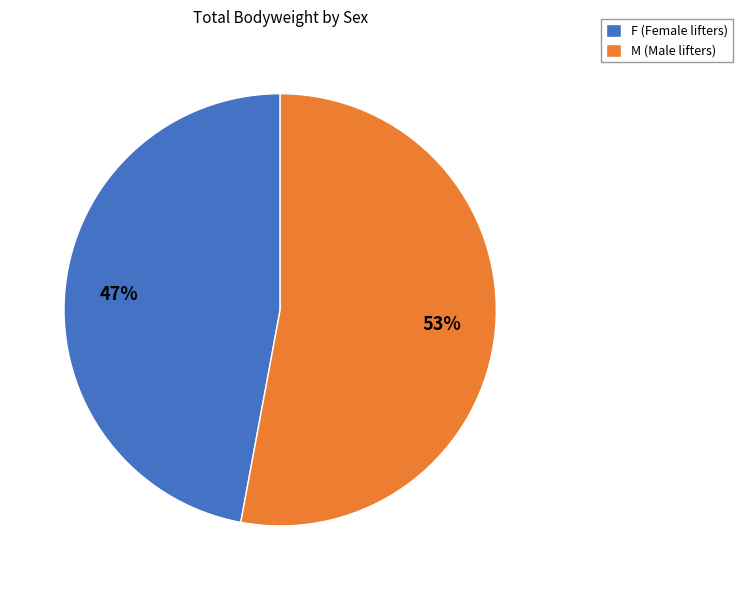

Between M (Male lifters) and F (Female lifters), which is larger?

M (Male lifters)